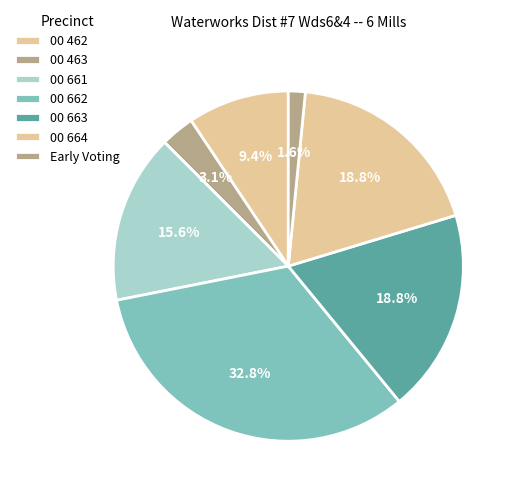

Is there any slice that represents more than half of the pie?

No